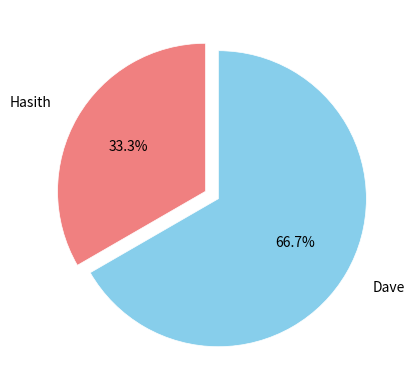

True or false: Hasith accounts for 48% of the total.

False